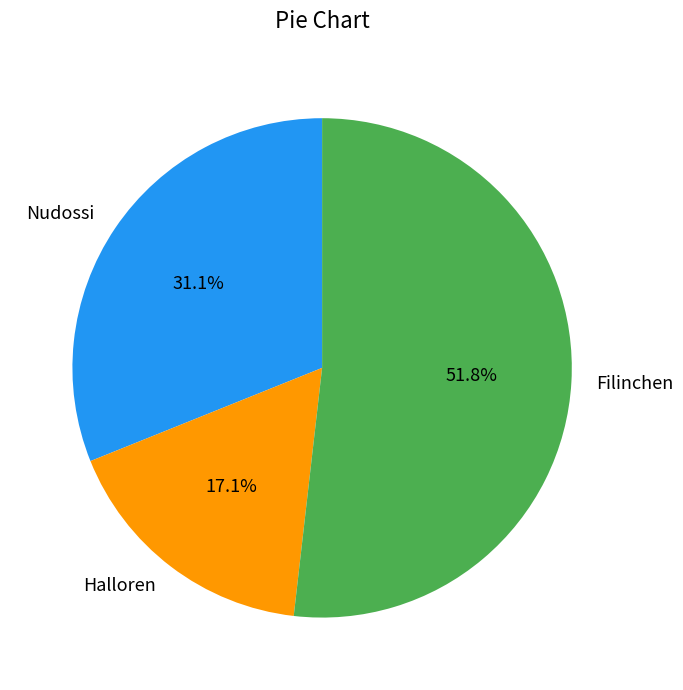

Approximately how many times larger is the value at Nudossi compared to Filinchen?

0.6